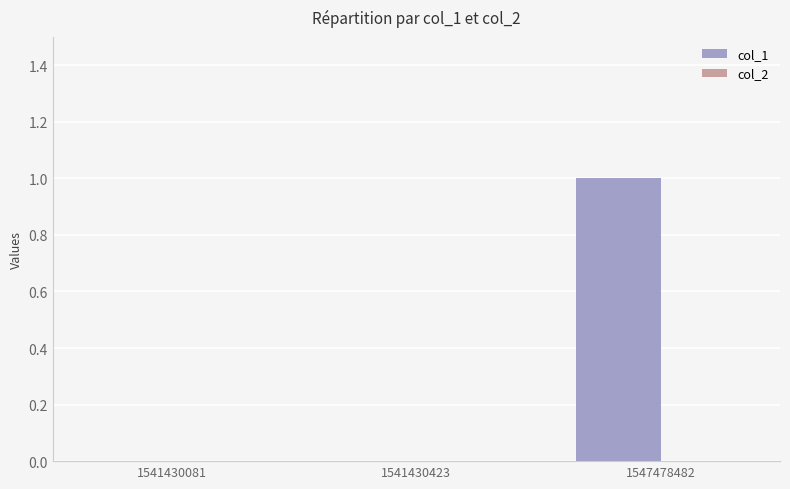

Which category has the highest value across all series?

1547478482